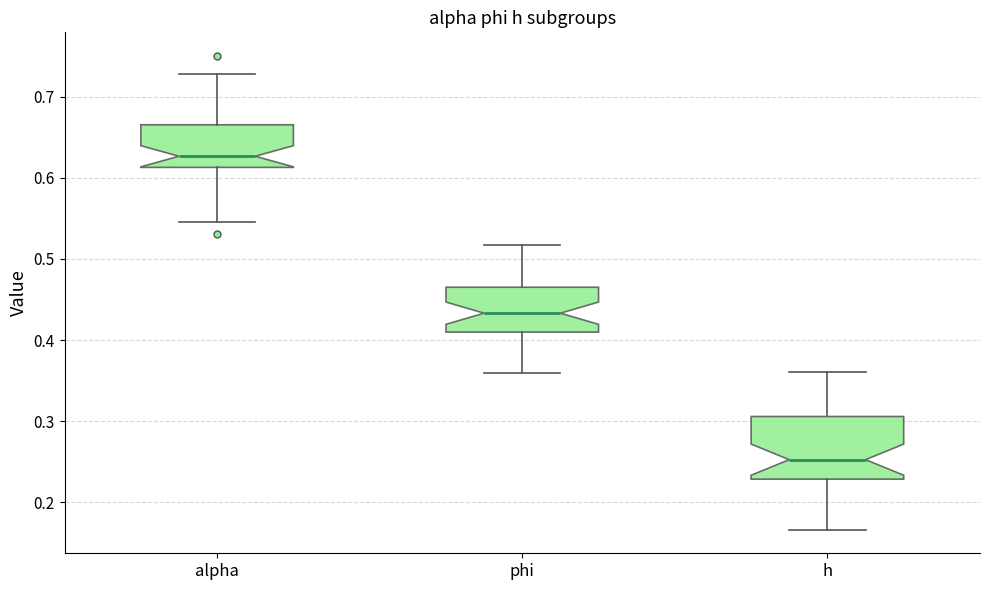

Reading left to right, read every box against the y-axis: the position of its median line, the range the box covers, and the ends of its whiskers. The values are not printed on the chart, so give them approximately, as read against the axis.

alpha: median 0.63, box 0.61 to 0.67, whiskers 0.55 to 0.73
phi: median 0.43, box 0.41 to 0.47, whiskers 0.36 to 0.52
h: median 0.25, box 0.23 to 0.31, whiskers 0.17 to 0.36